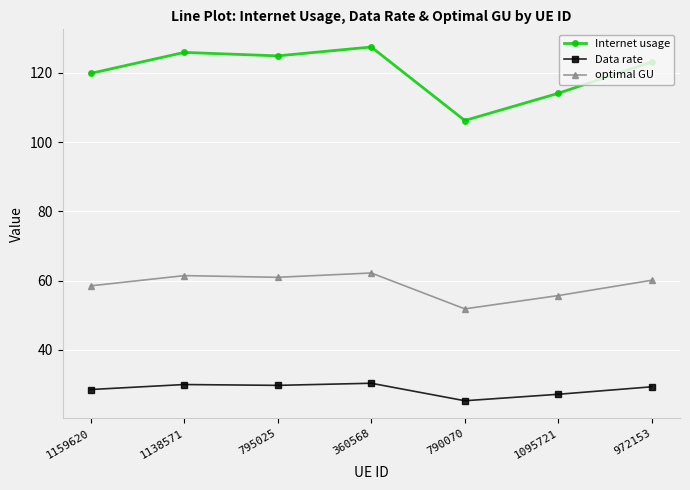

Which label corresponds to the smallest value in the chart?

790070